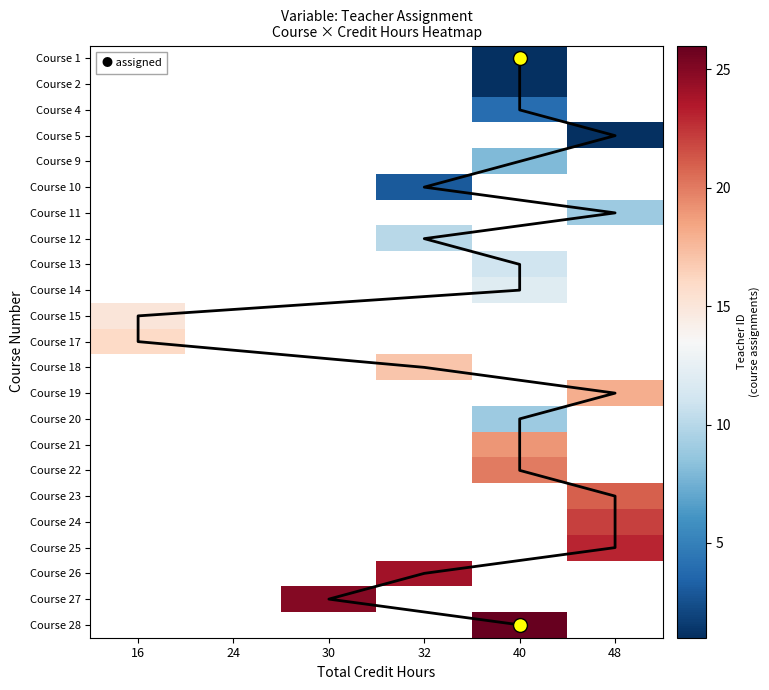

What is the smallest value displayed?

1.0